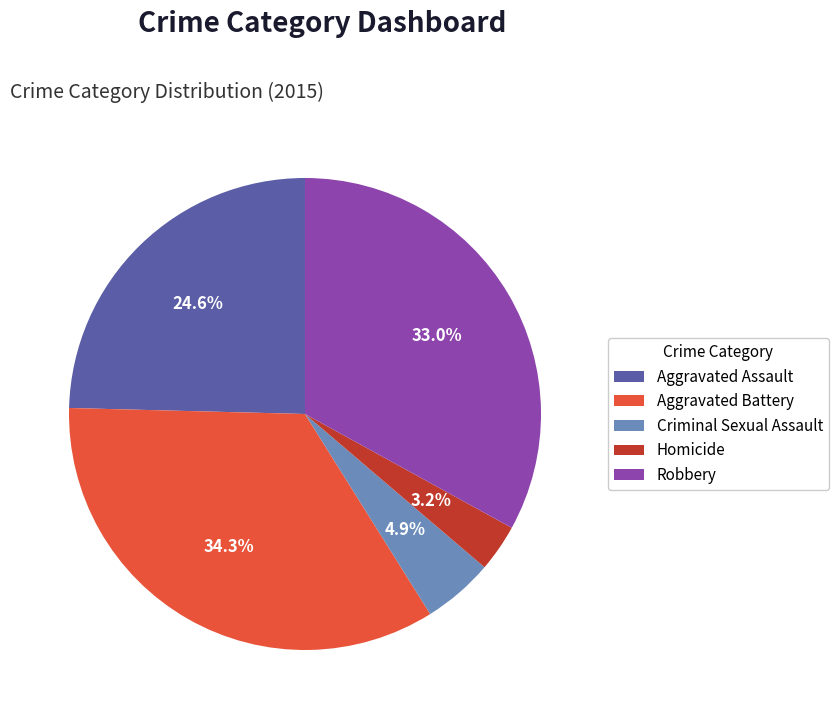

How many slices are in this pie chart?

5